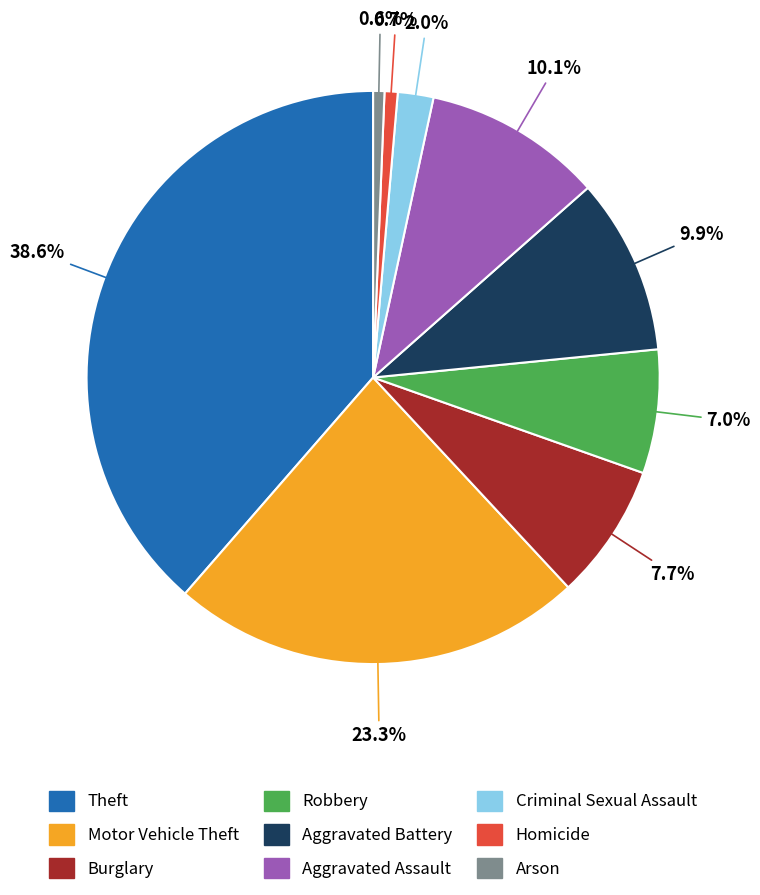

Combined, what portion of the pie is Homicide and Burglary?

8.4%